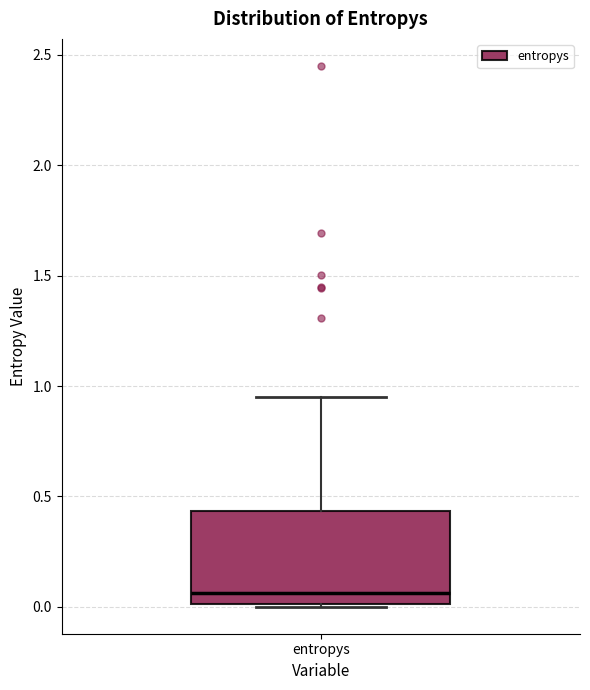

Read this box plot against the y-axis: the position of the median line, the range covered by the box, and the ends of both whiskers. The values are not printed on the chart, so give them approximately, as read against the axis.

median 0.05, box 0.00 to 0.45, whiskers 0.00 to 0.95